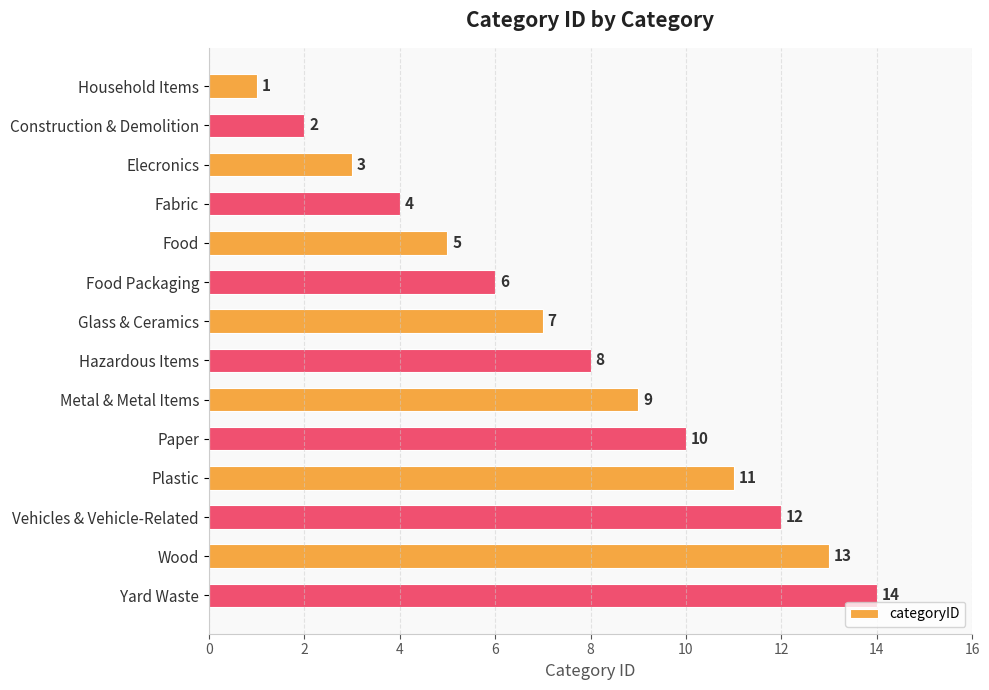

What is the sum of all values?

105